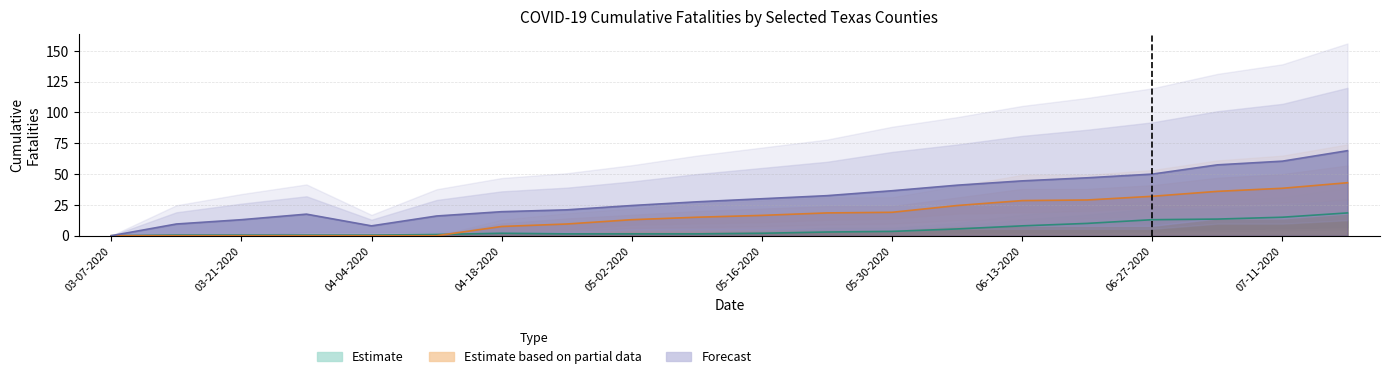

At which label does ANGELINA reach its minimum?

03-07-2020